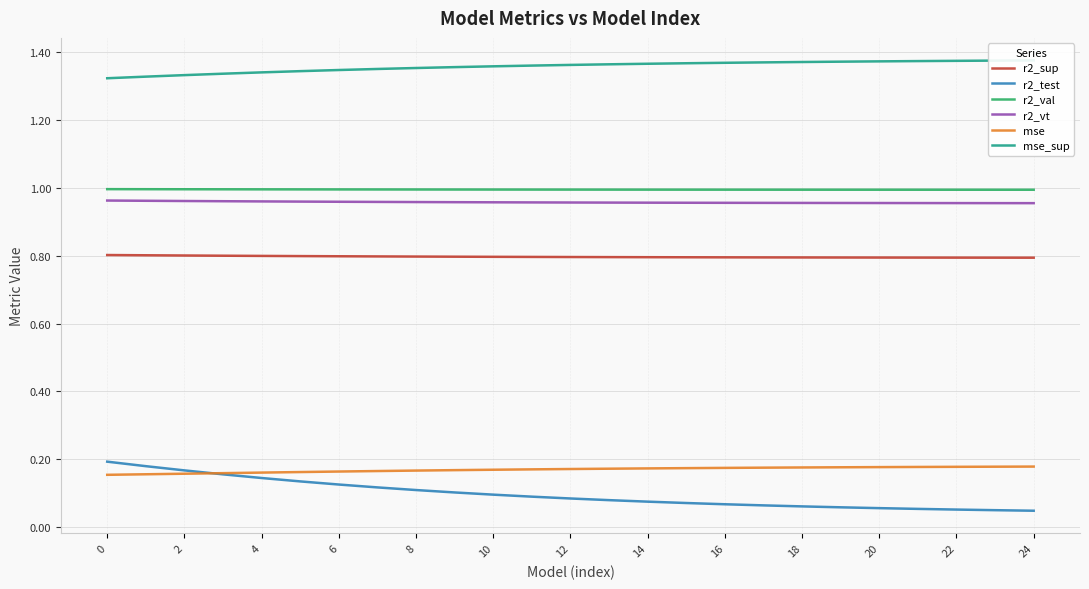

Which series has the largest range (max minus min)?

r2_test